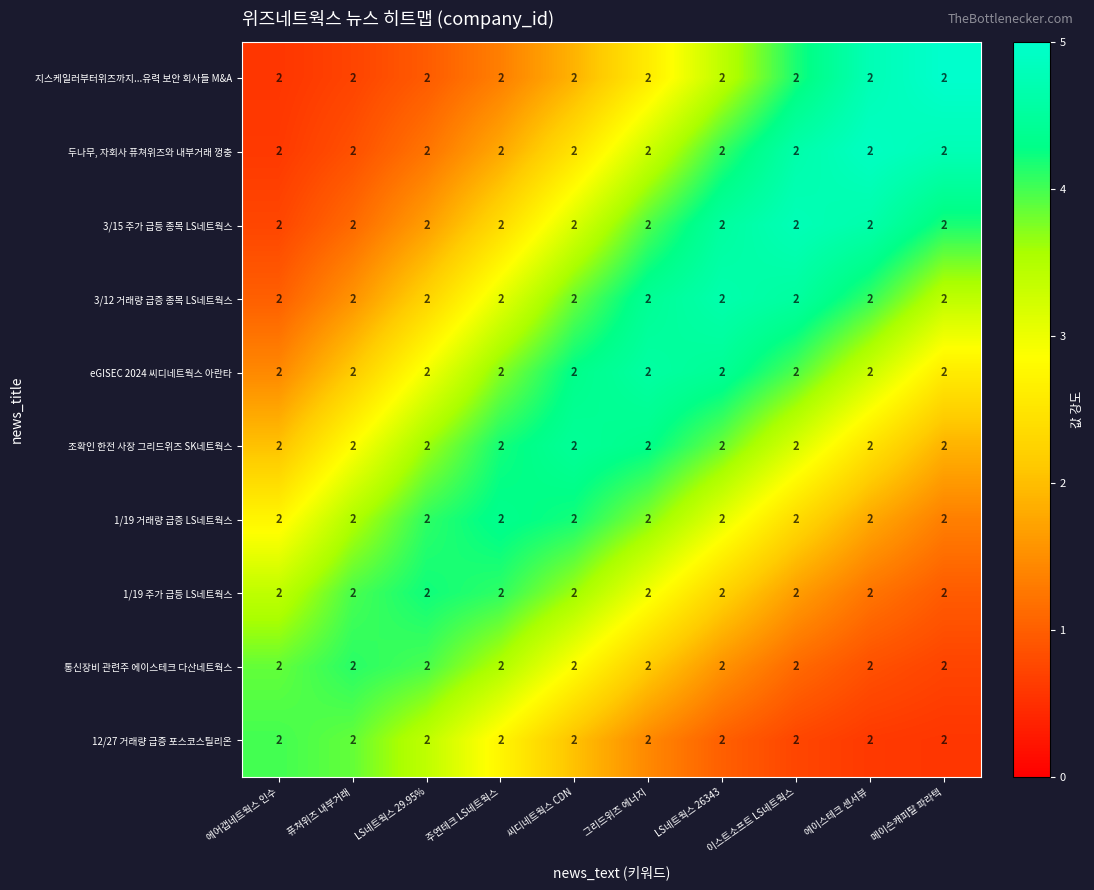

Between 씨디네트웍스 CDN and LS네트웍스 29.95%, which is larger?

씨디네트웍스 CDN